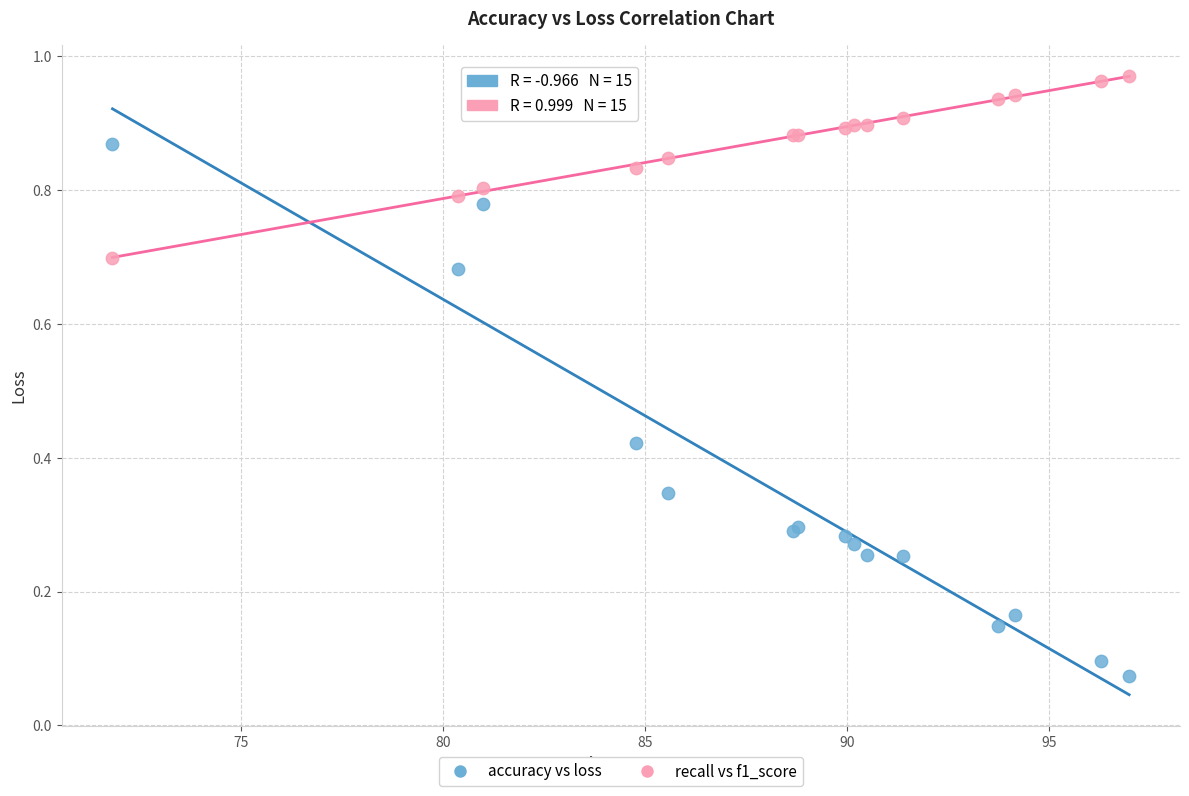

Which series reaches the maximum Y coordinate?

recall vs f1_score